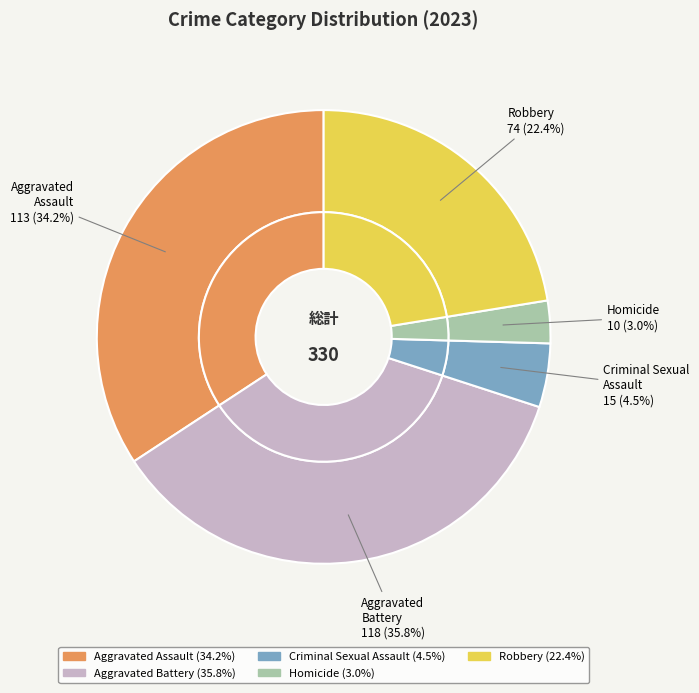

What is the smallest slice in the pie chart?

Homicide